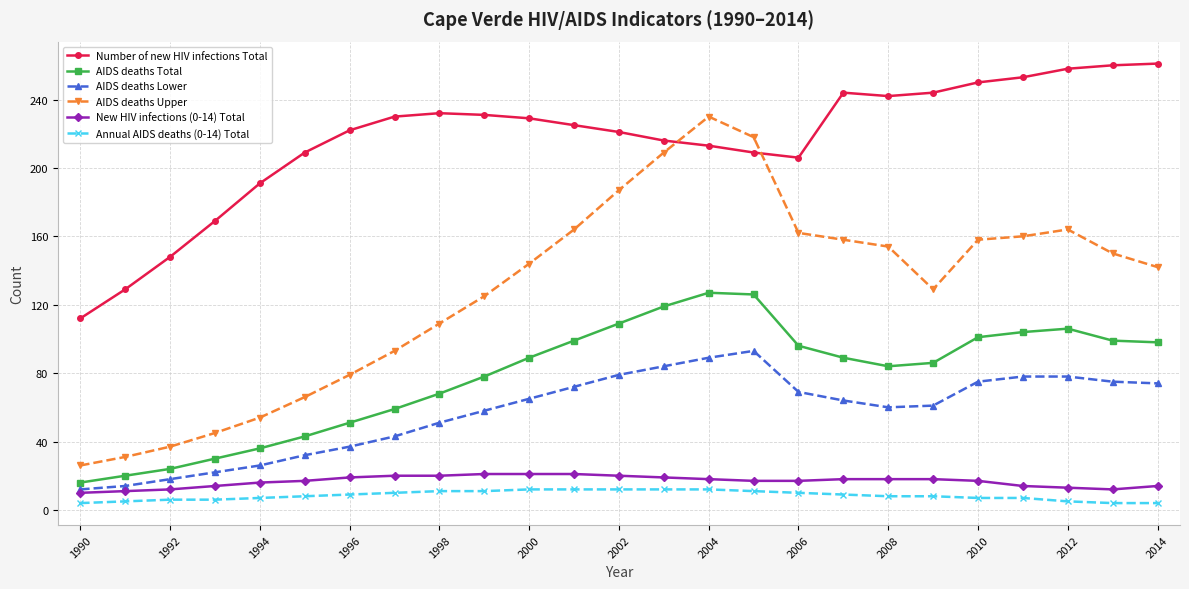

Which series has the widest spread of values?

AIDS deaths Upper